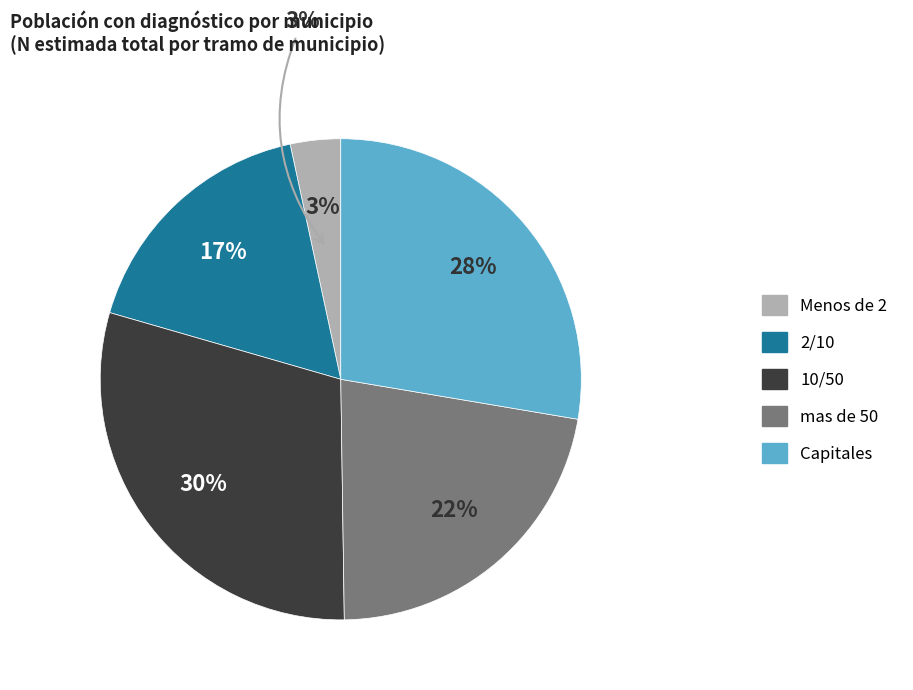

Is it true that 10/50 is 44% of the pie?

False